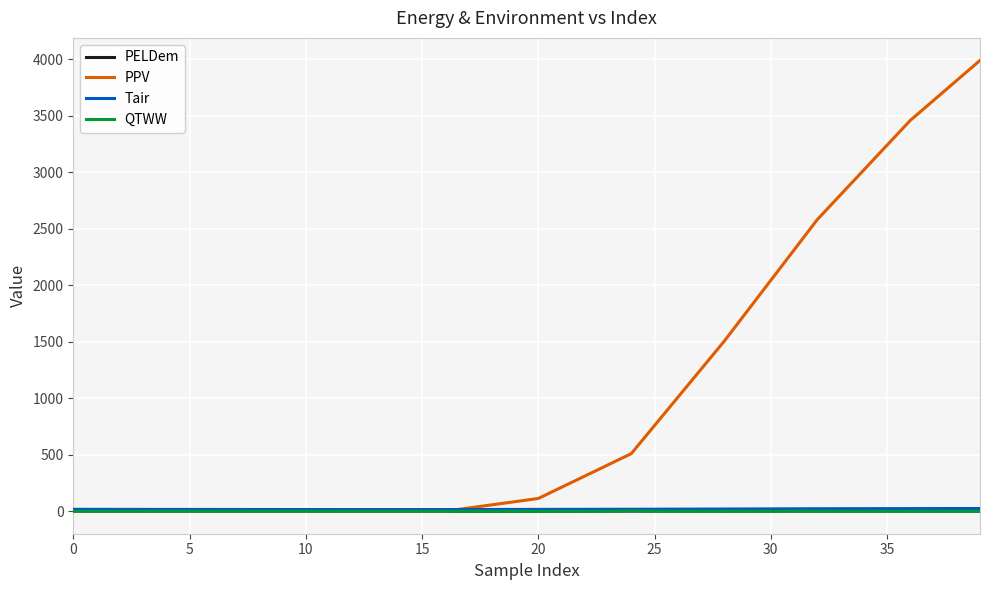

Does the chart have visible grid lines?

Yes